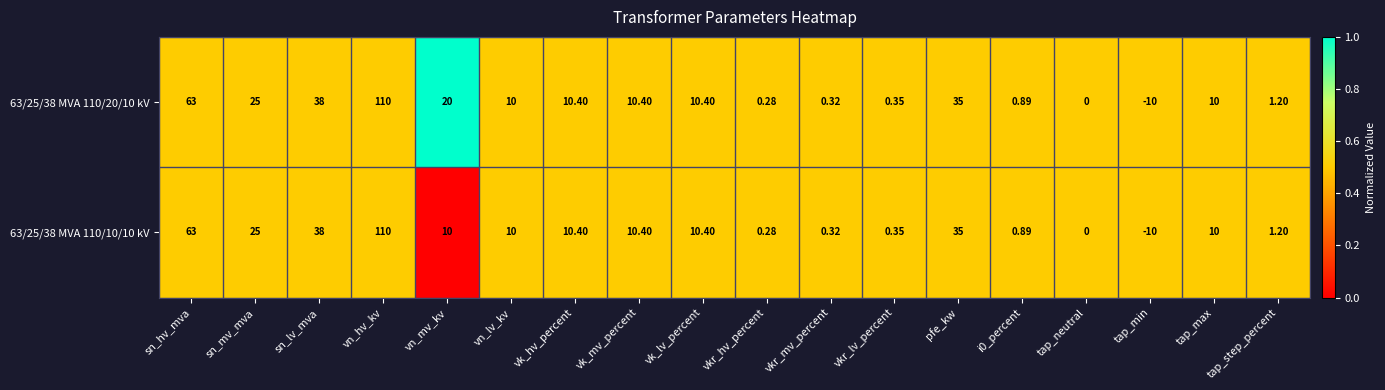

Count the number of categories in the chart.

18